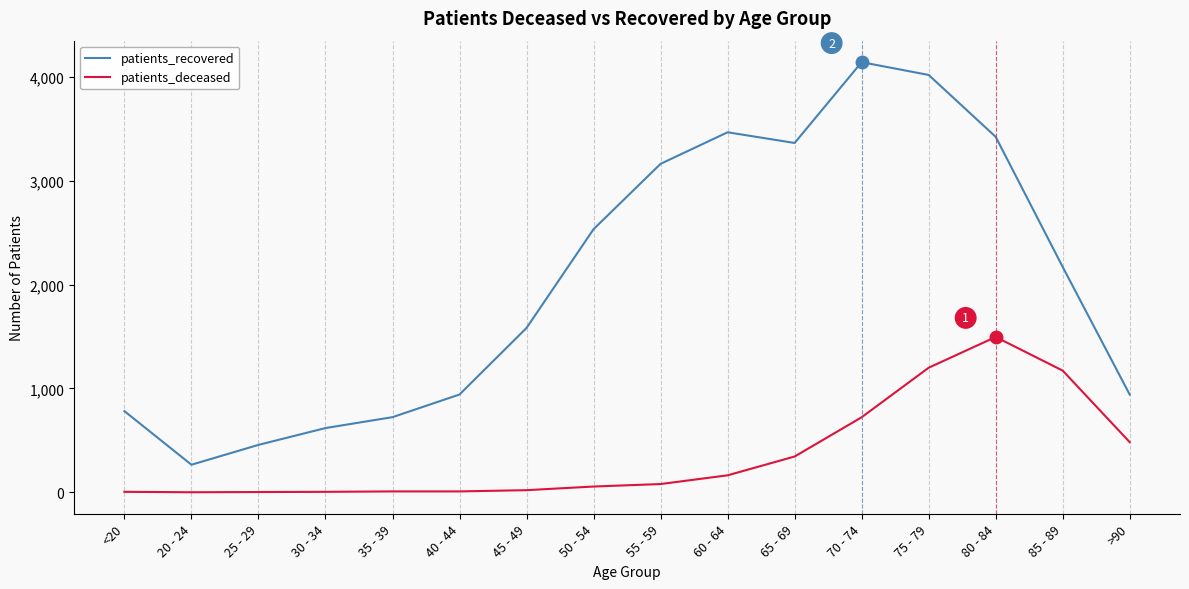

Is this an area chart (filled region under the line)?

No